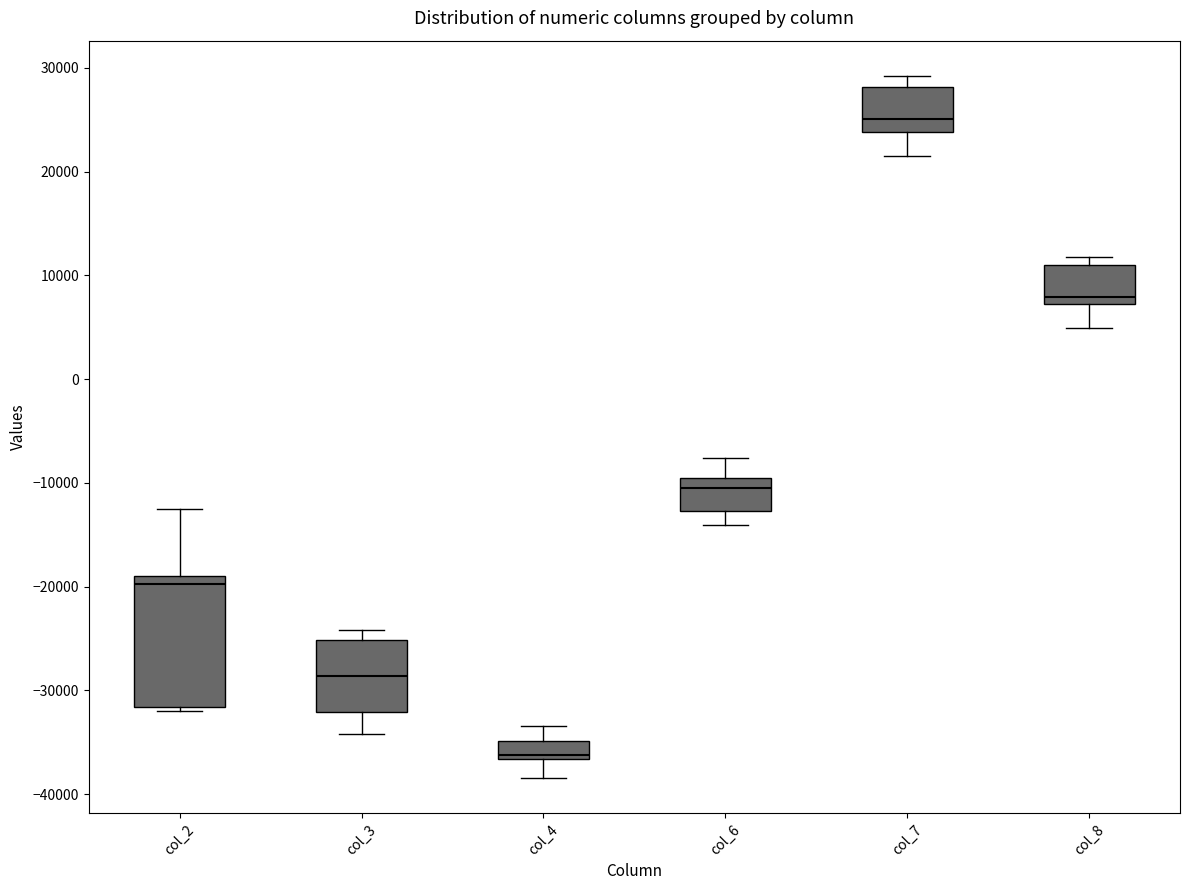

Which box's median line is the lowest?

col_4